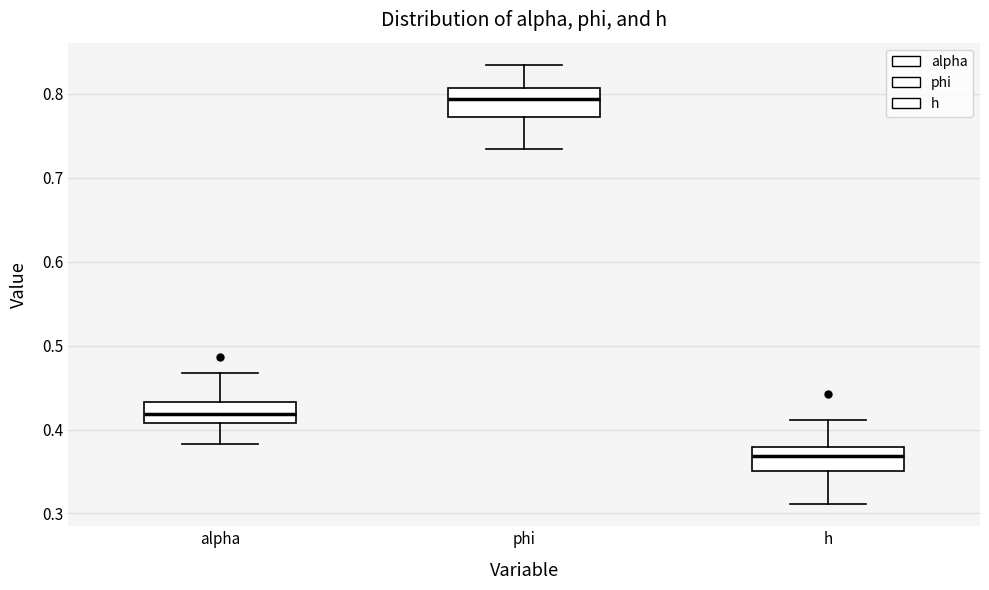

Which box has the highest median line?

phi